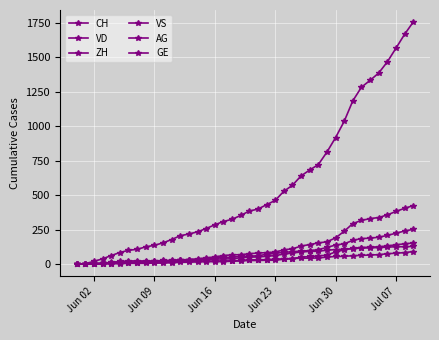

Which series has the largest range (max minus min)?

CH